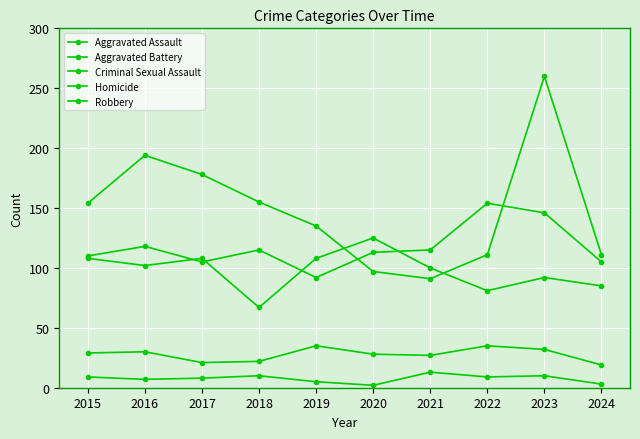

What is the total value across all series at 2018?

369